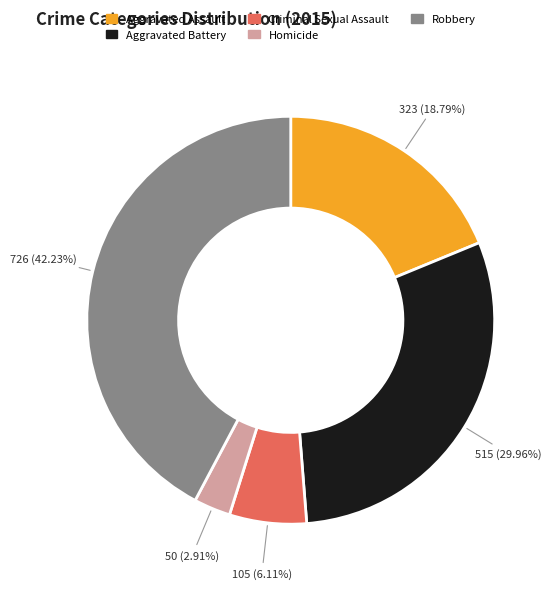

Which has a higher value, Aggravated Assault or Aggravated Battery?

Aggravated Battery